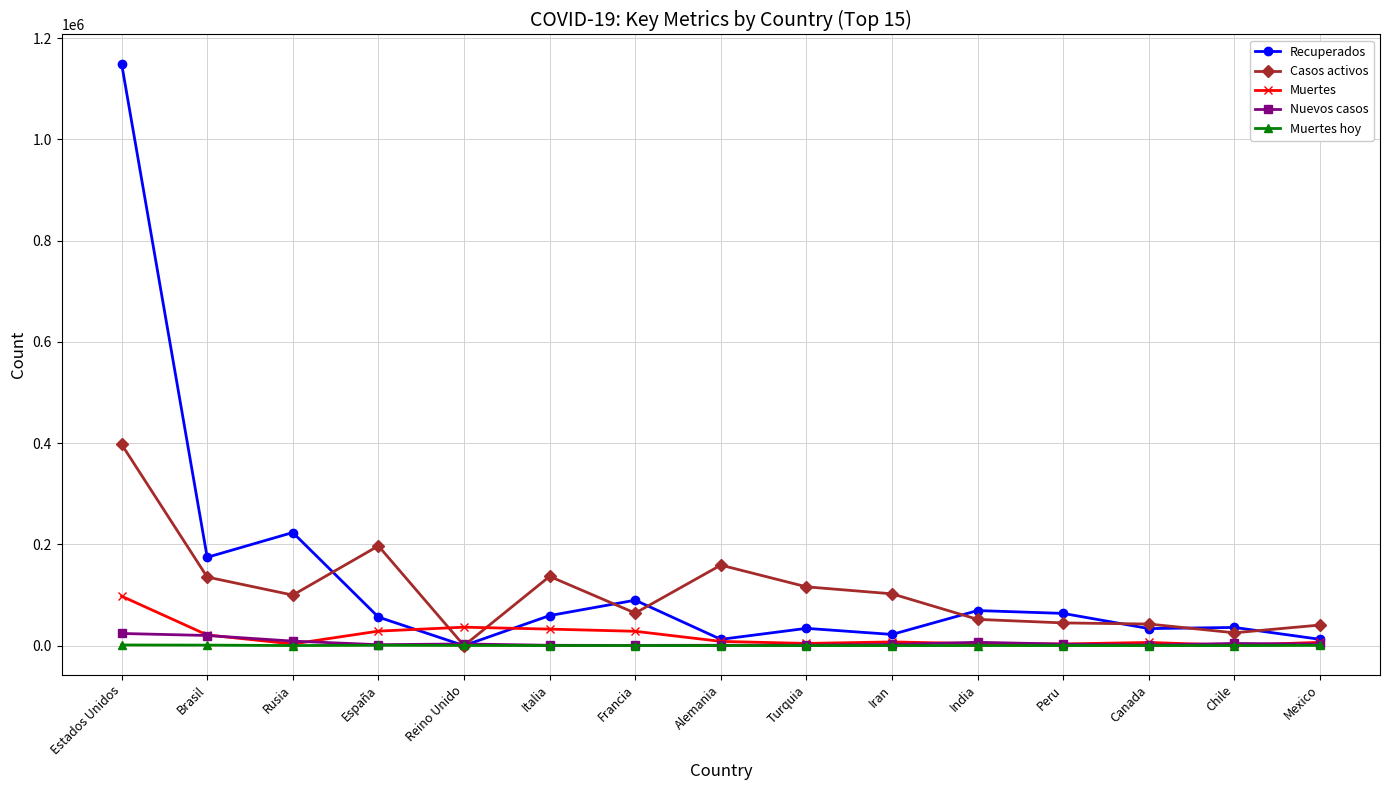

What is the label of the 15th point from the left?

Mexico